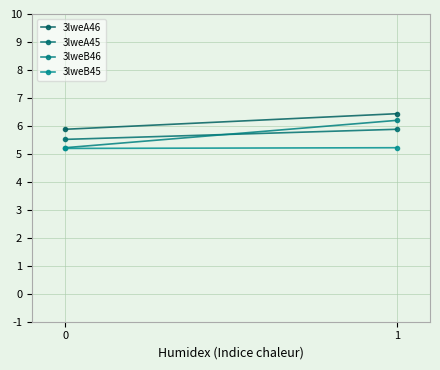

Rank the series by their maximum value, from highest to lowest.

3lweA46, 3lweB46, 3lweA45, 3lweB45